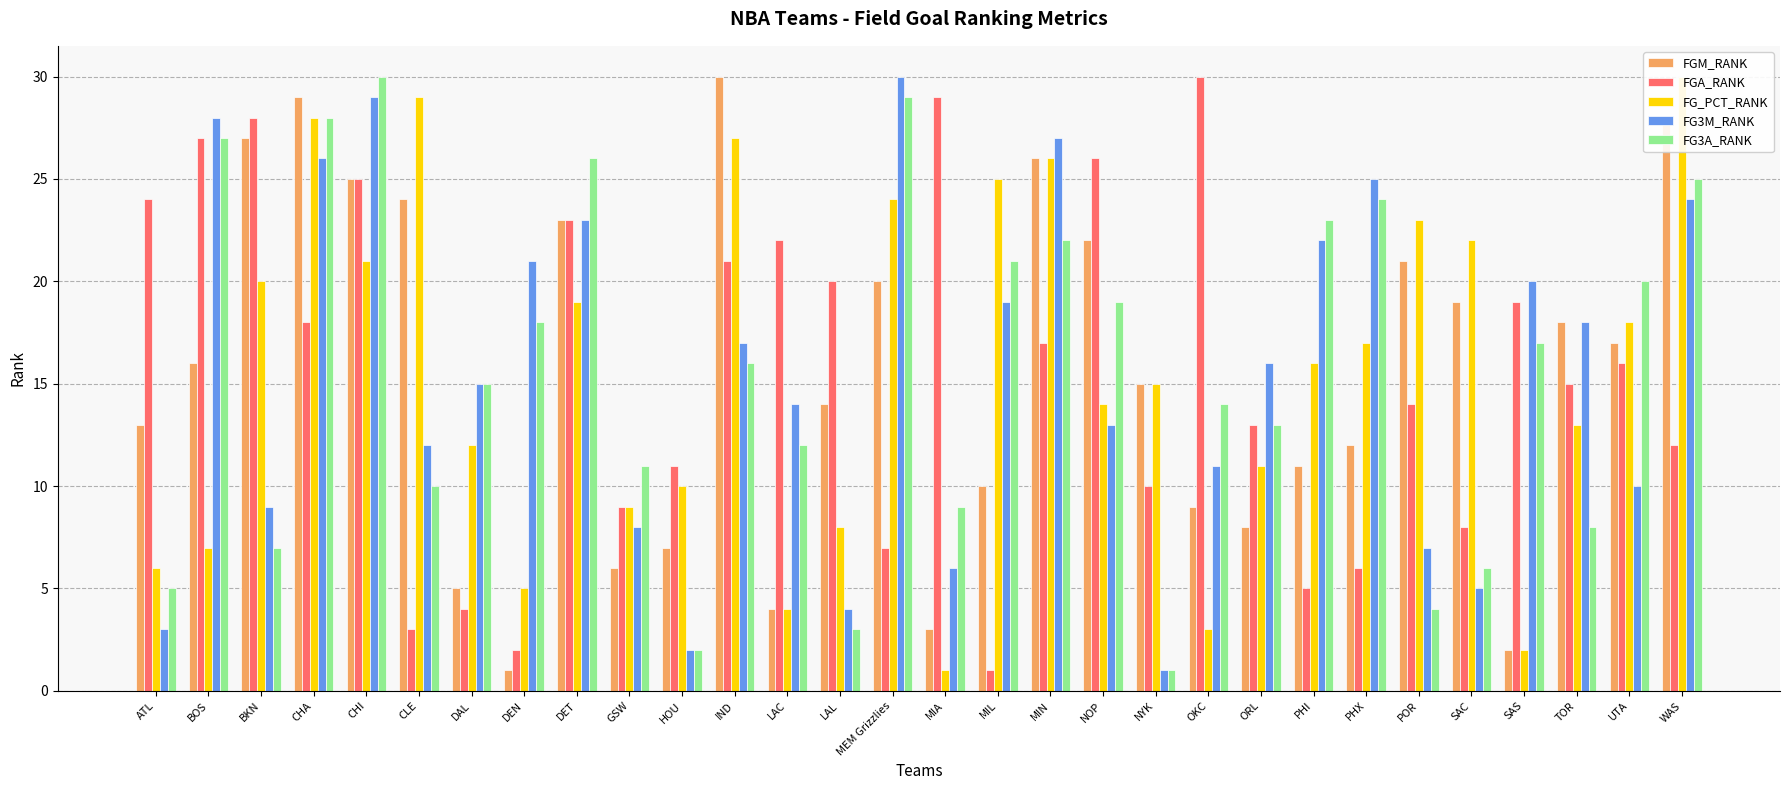

What is the total value across all series at GSW?

43